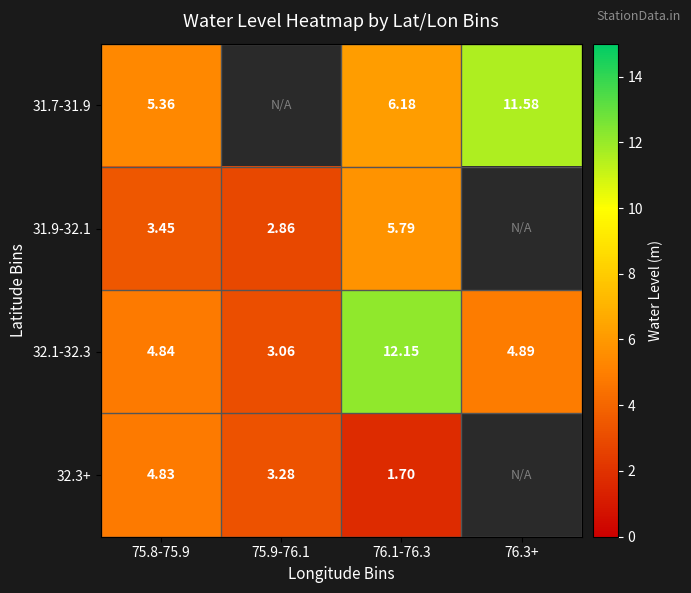

What is the average value of the 32.1-32.3 series?

6.2